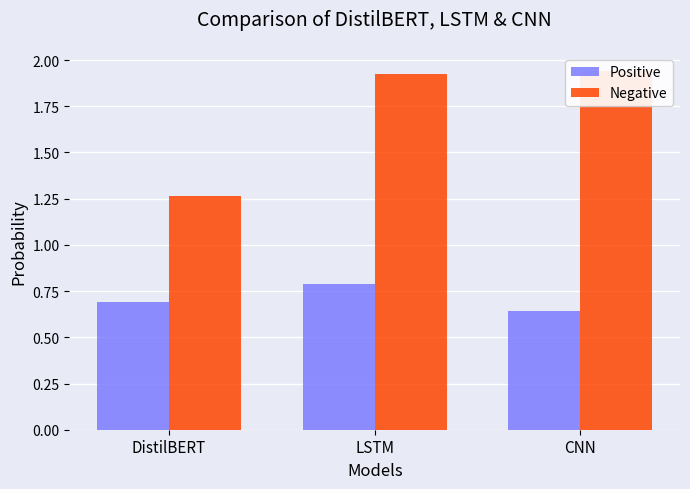

How many Positive values are between 0 and 1?

3